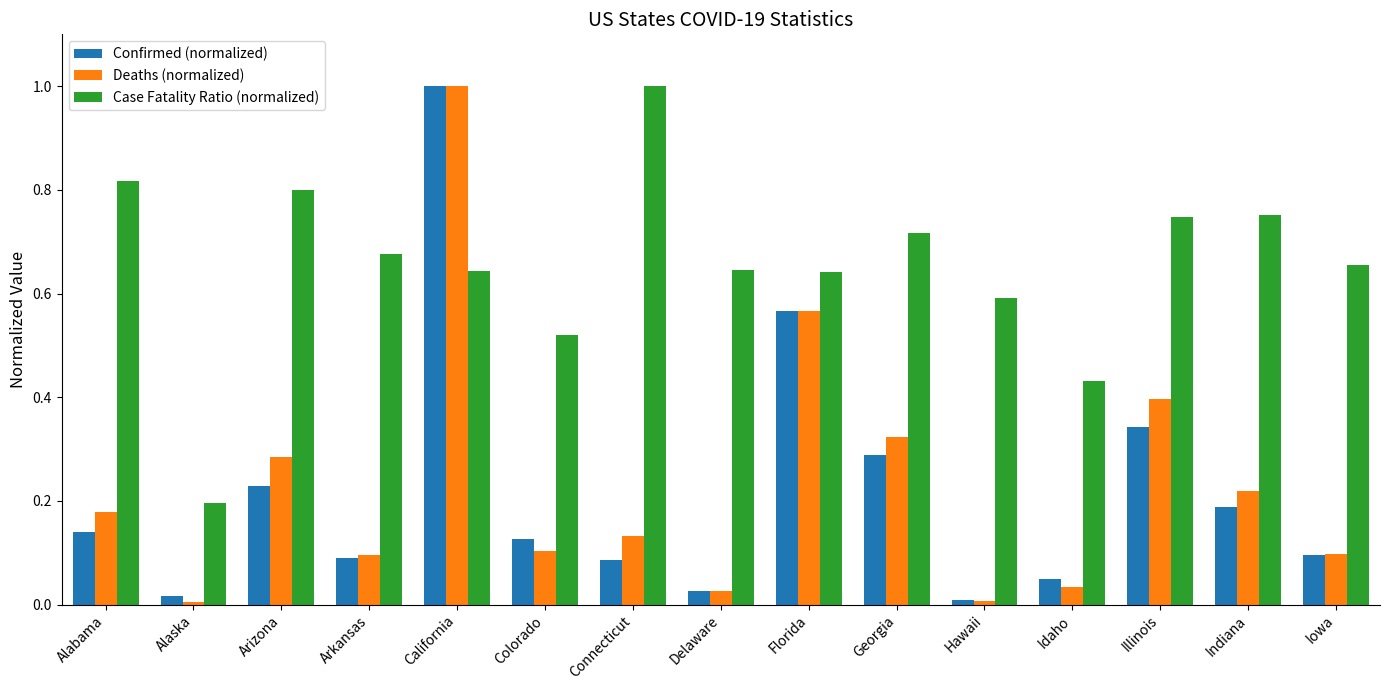

The Deaths (normalized) series shows 0.0 at Hawaii. True or false?

True